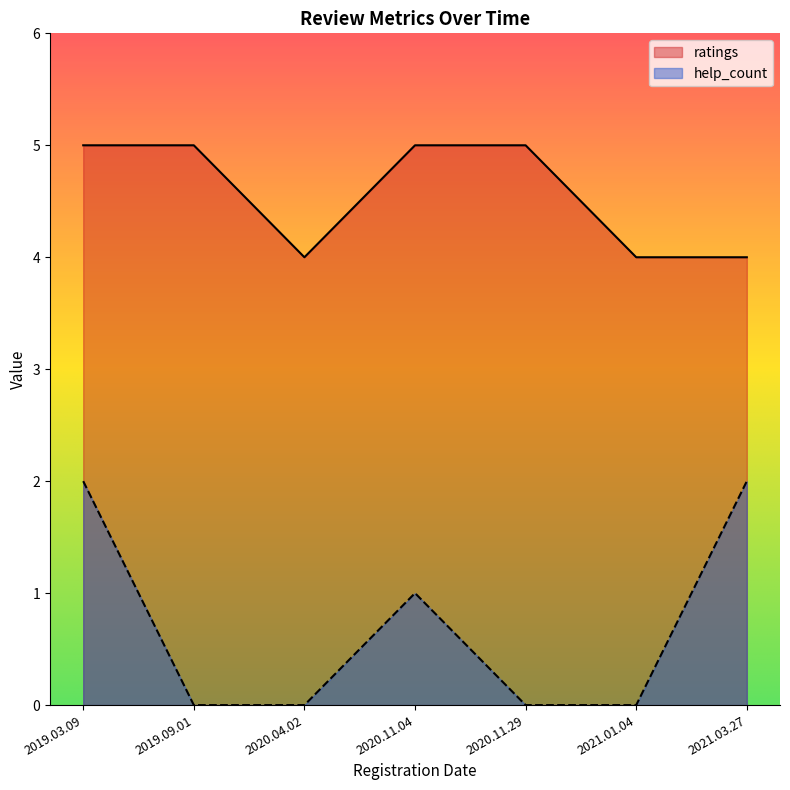

Reading left to right, what are all the values shown in this chart?

help_count: 2021.03.27=2	2021.01.04=0	2020.04.02=0	2020.11.29=0	2020.11.04=1	2019.09.01=0	2019.03.09=2
ratings: 2021.03.27=4	2021.01.04=4	2020.04.02=4	2020.11.29=5	2020.11.04=5	2019.09.01=5	2019.03.09=5